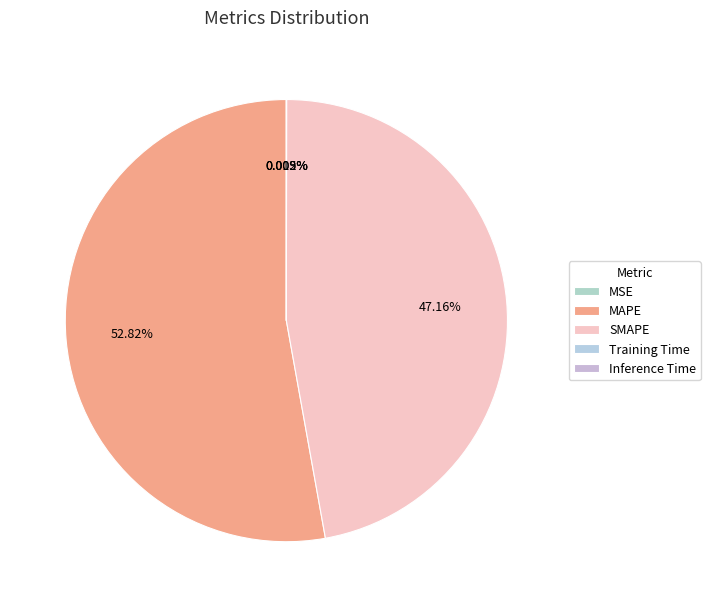

Which slice is the smallest?

Inference Time